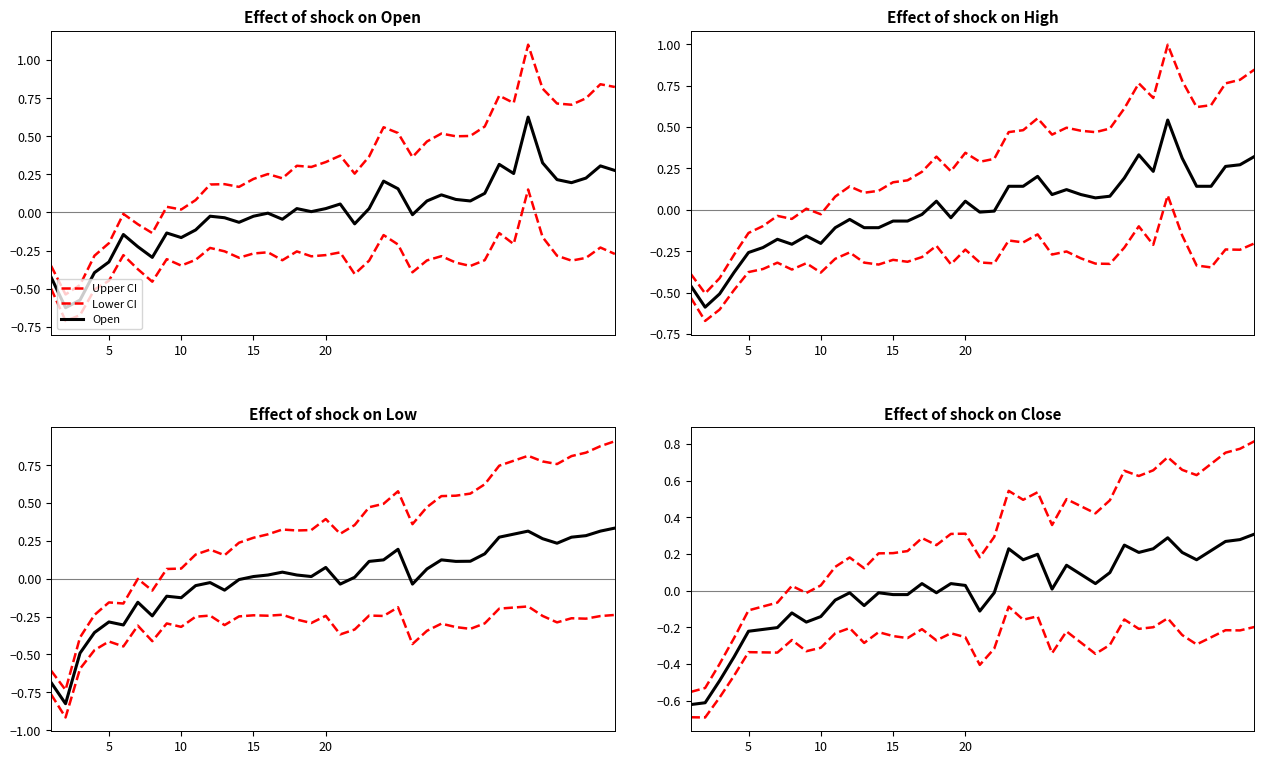

At how many categories does at least one series exceed 0?

32